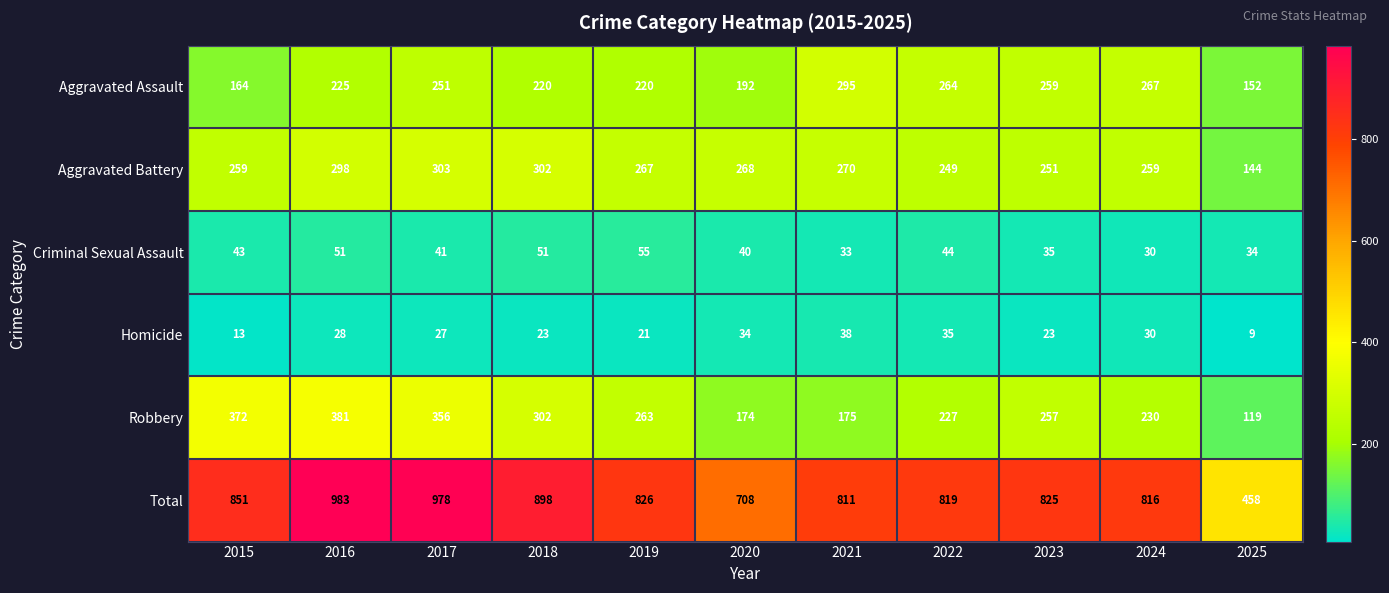

At how many categories does at least one series exceed 559?

10